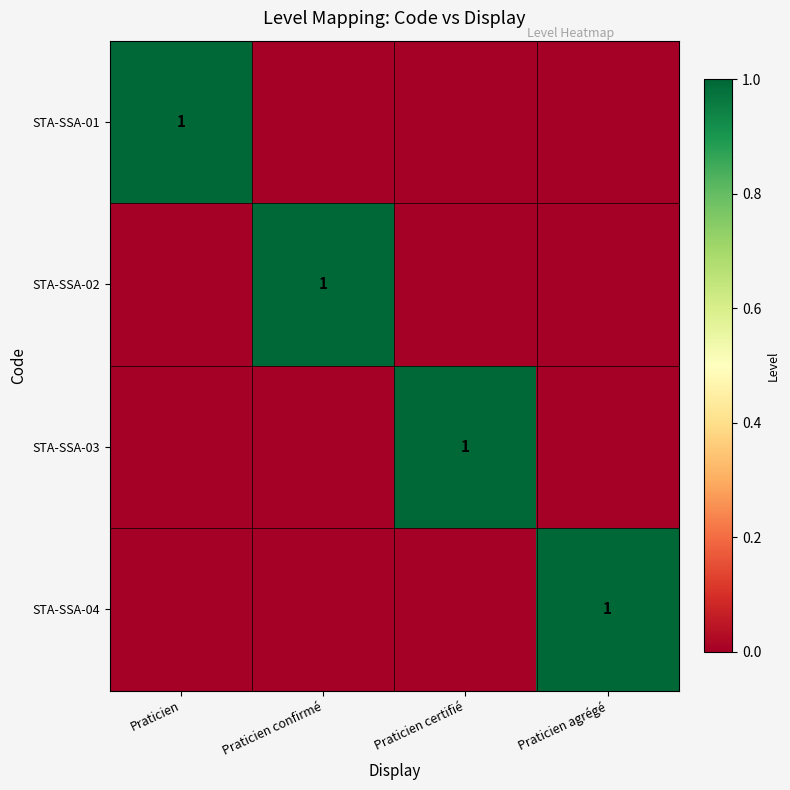

Is it true that STA-SSA-03 equals 2 at Praticien certifié?

False